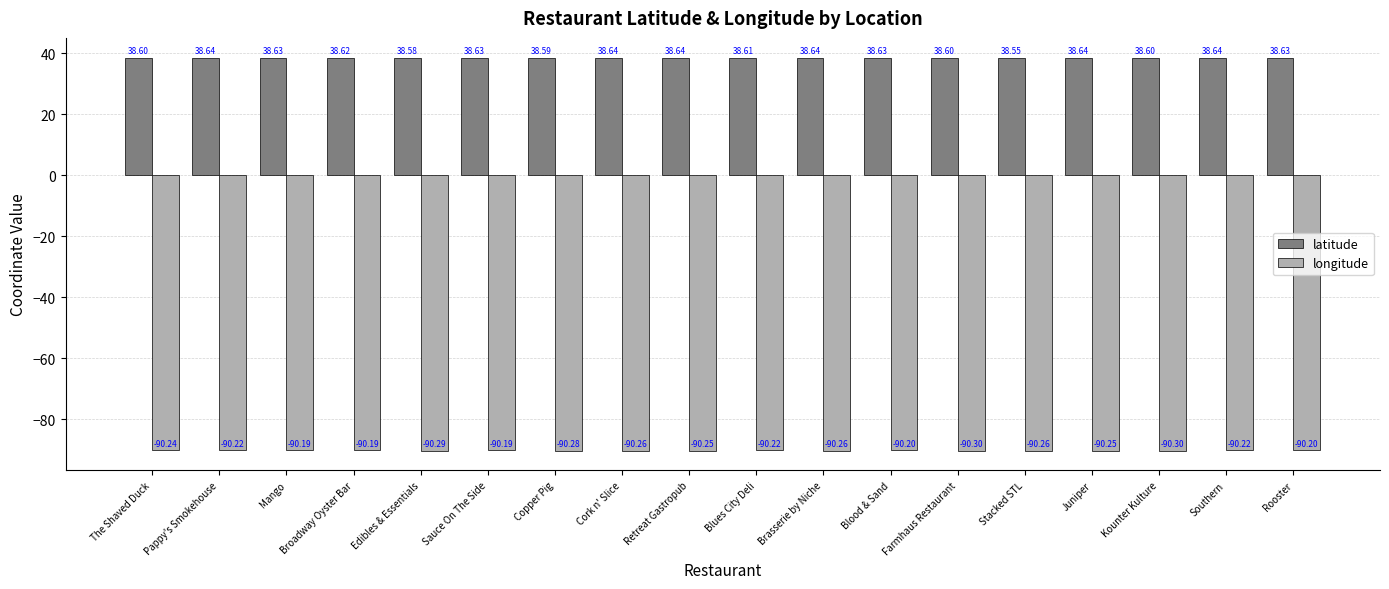

What is the value of the latitude bar at the 1st from the left?

38.6